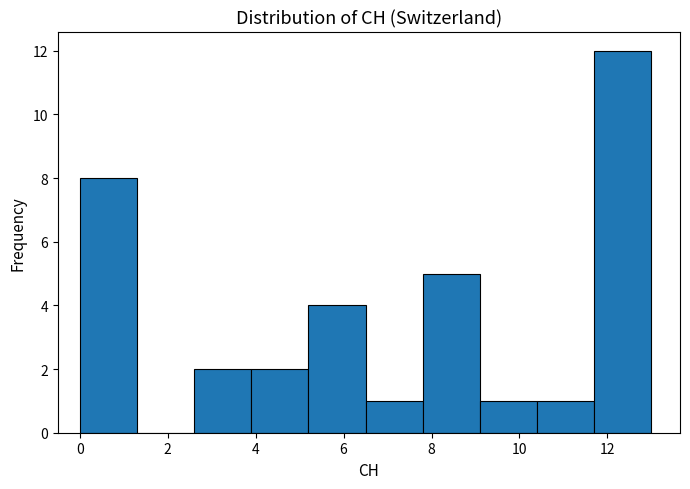

Reading left to right, list every bar in this chart as the range it spans on the x-axis followed by its height. Neither the bar edges nor the heights are printed on the chart, so give them approximately, as read against the axes.

0.0 to 1.3: 8
1.3 to 2.6: 0
2.6 to 3.9: 2
3.9 to 5.2: 2
5.2 to 6.5: 4
6.5 to 7.8: 1
7.8 to 9.1: 5
9.1 to 10.4: 1
10.4 to 11.7: 1
11.7 to 13.0: 12